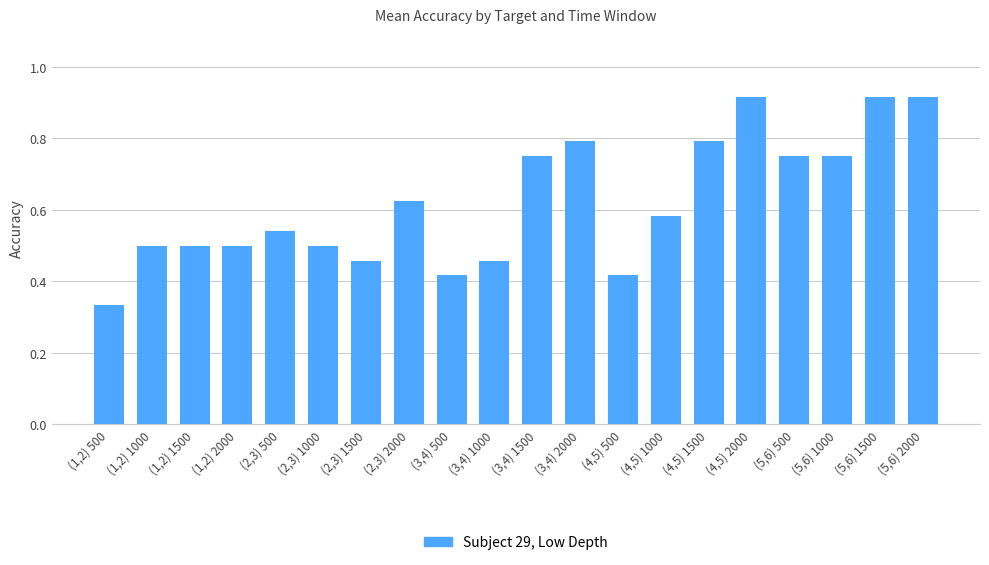

At which label is the value closest to 0?

(1,2) 500